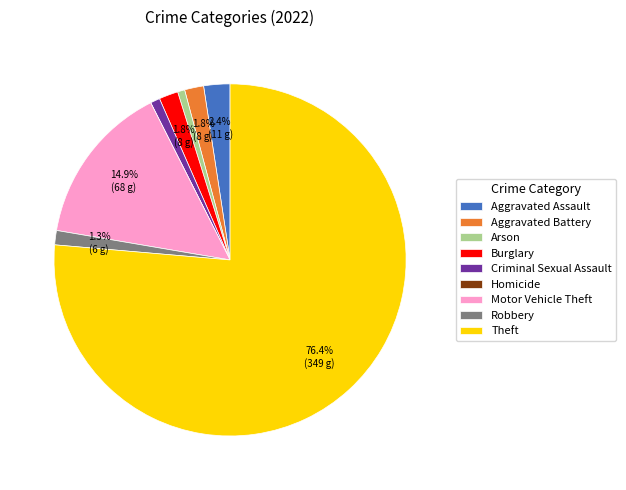

To the nearest percent, what portion does Motor Vehicle Theft represent?

15%